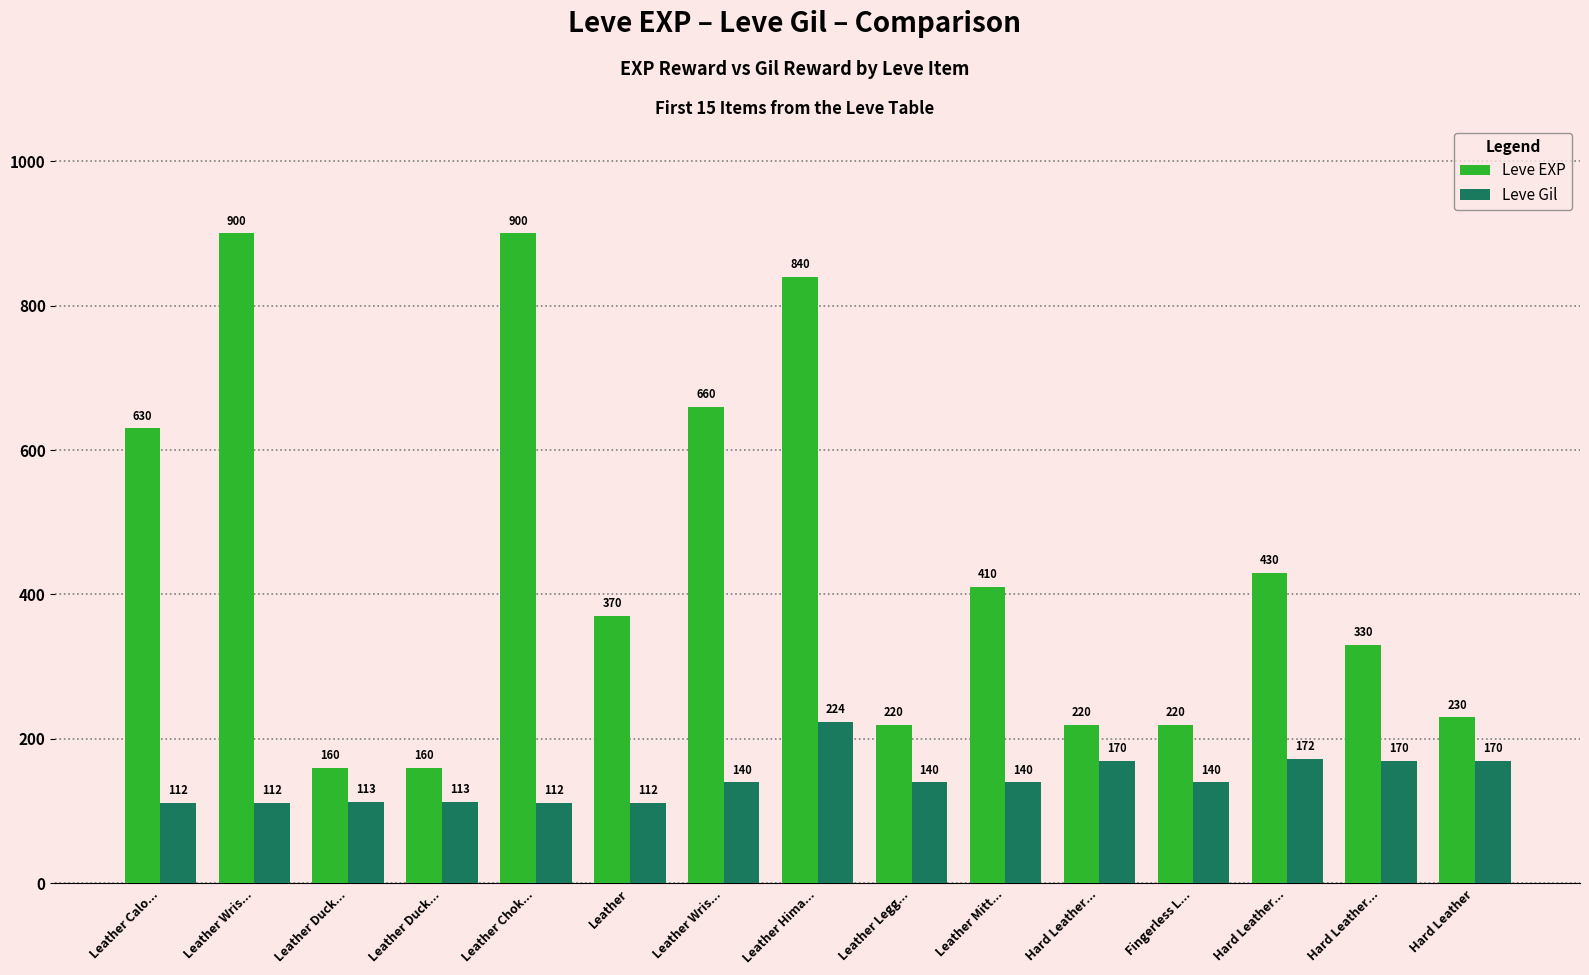

Are the bars horizontal?

No